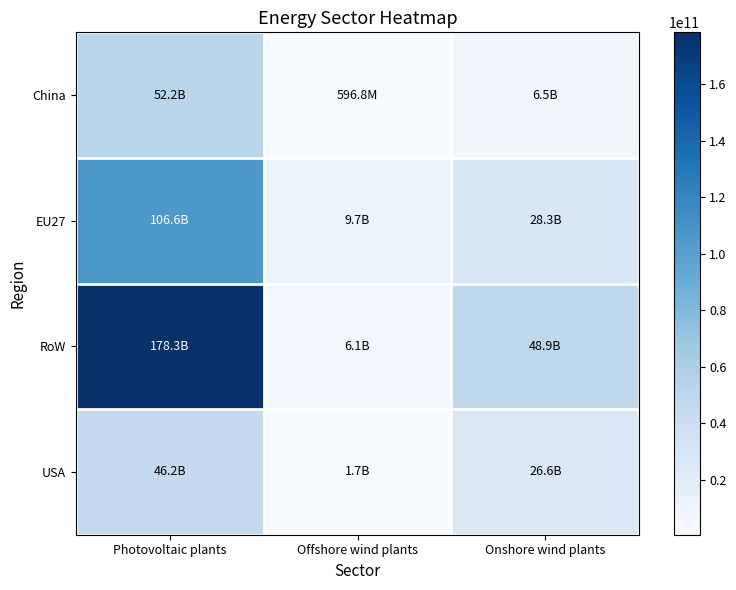

What is the total value across all series at Offshore wind plants?

18158741085.4